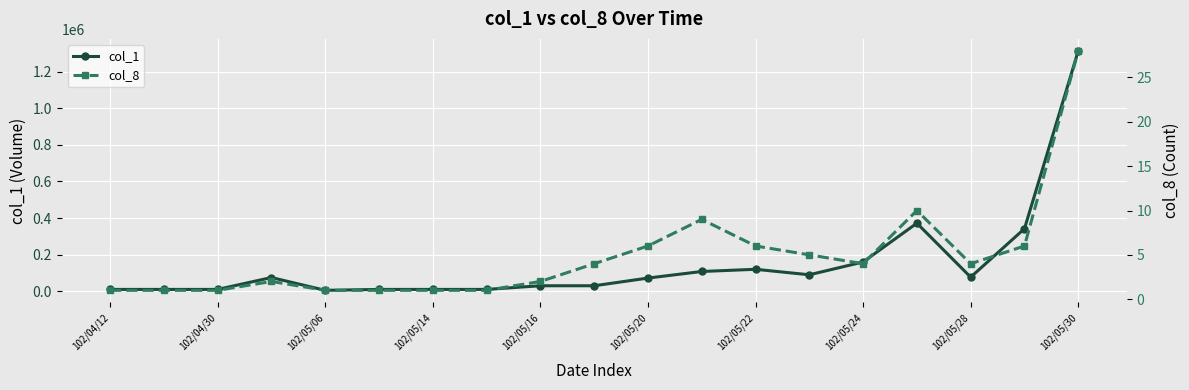

What are all the series names shown in the legend?

col_1, col_8